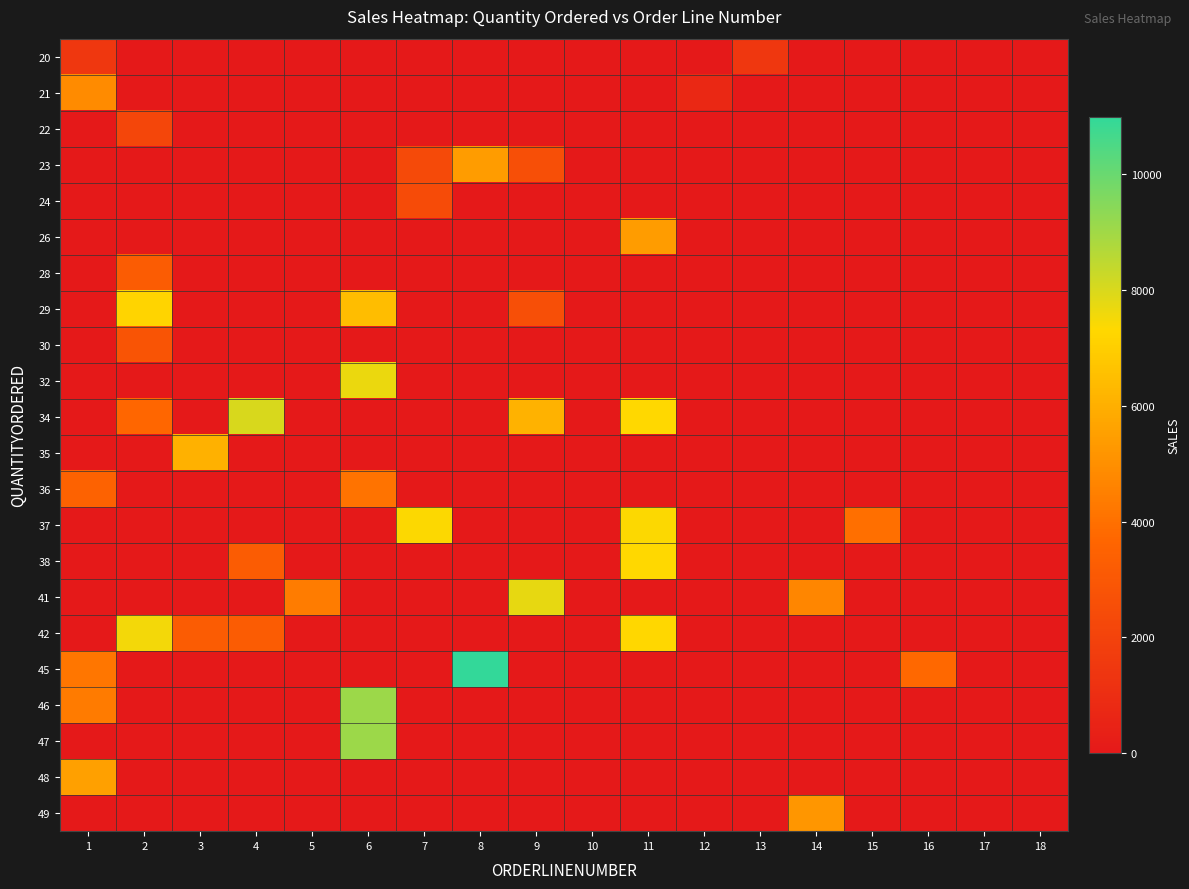

Rank the series at 14 from highest to lowest value.

49, 41, 20, 21, 22, 23, 24, 26, 28, 29, 30, 32, 34, 35, 36, 37, 38, 42, 45, 46, 47, 48